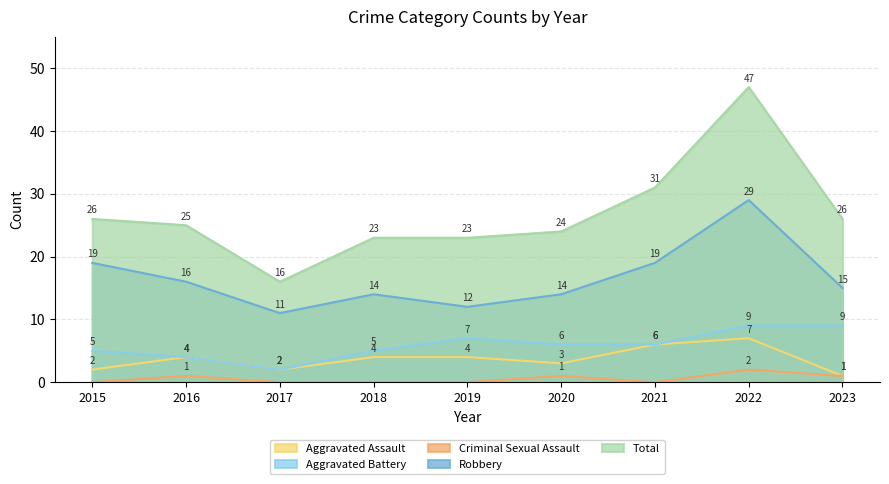

What are all the series names shown in the legend?

Aggravated Assault, Aggravated Battery, Criminal Sexual Assault, Robbery, Total